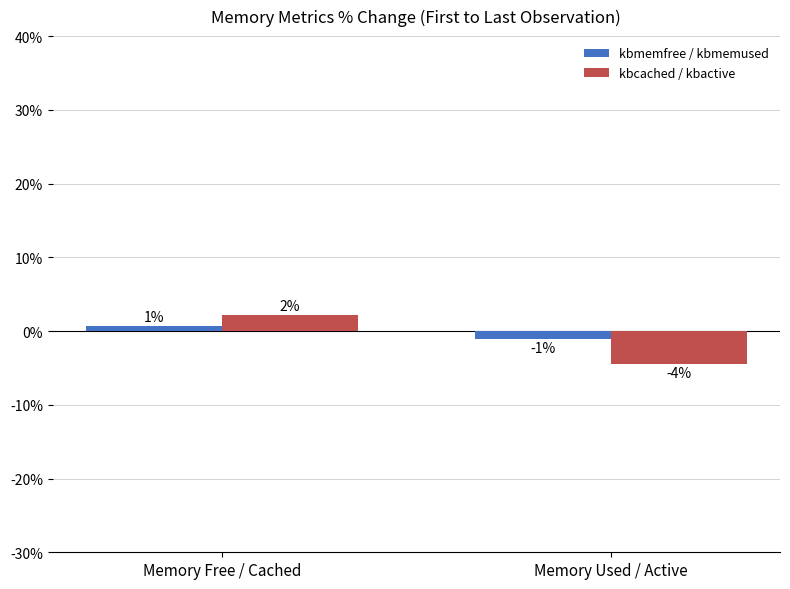

What is the approximate value of kbmemfree / kbmemused at Memory Free / Cached?

0.7